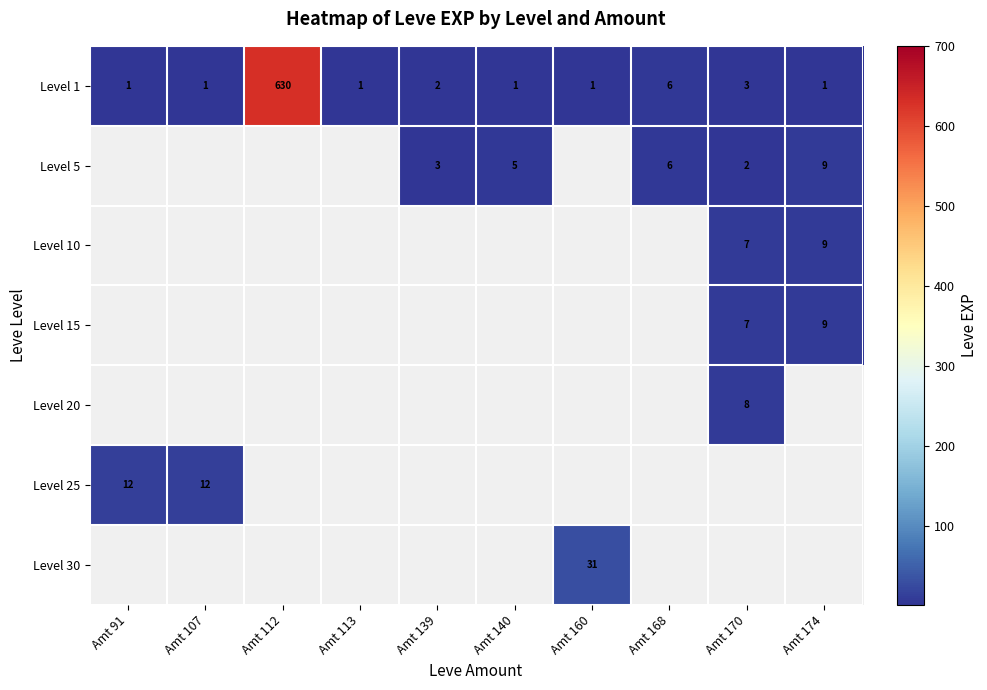

Which has a higher value, Amt 168 or Amt 140?

Amt 168